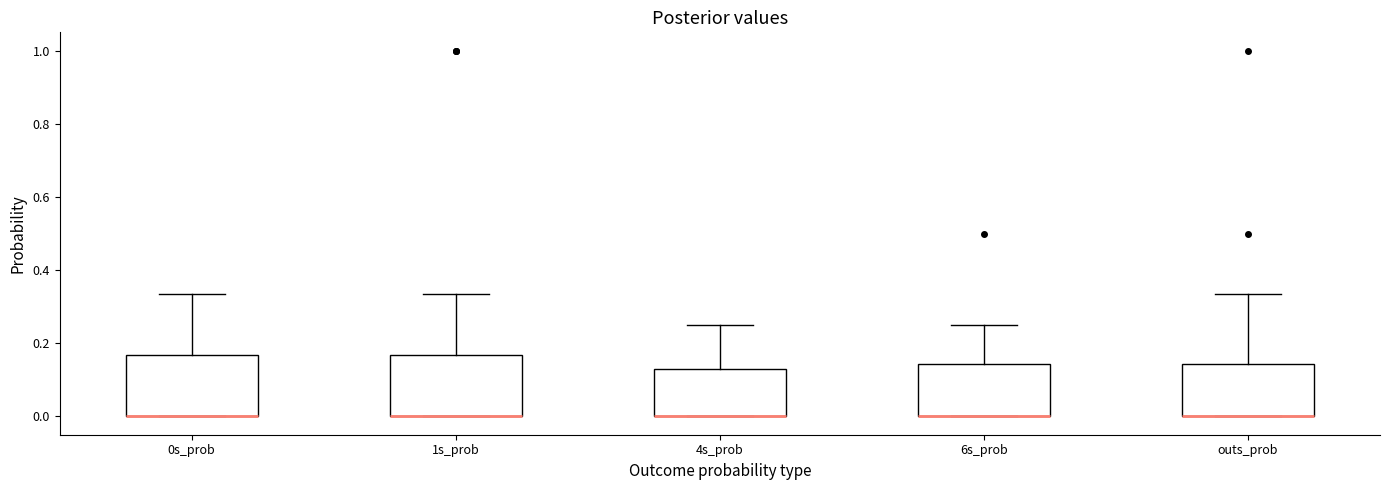

Reading left to right, read every box against the y-axis: the position of its median line, the range the box covers, and the ends of its whiskers. The values are not printed on the chart, so give them approximately, as read against the axis.

0s_prob: median 0.00 (drawn on the box's lower edge), box 0.00 to 0.16, whiskers 0.00 to 0.34
1s_prob: median 0.00 (drawn on the box's lower edge), box 0.00 to 0.16, whiskers 0.00 to 0.34
4s_prob: median 0.00 (drawn on the box's lower edge), box 0.00 to 0.12, whiskers 0.00 to 0.26
6s_prob: median 0.00 (drawn on the box's lower edge), box 0.00 to 0.14, whiskers 0.00 to 0.26
outs_prob: median 0.00 (drawn on the box's lower edge), box 0.00 to 0.14, whiskers 0.00 to 0.34